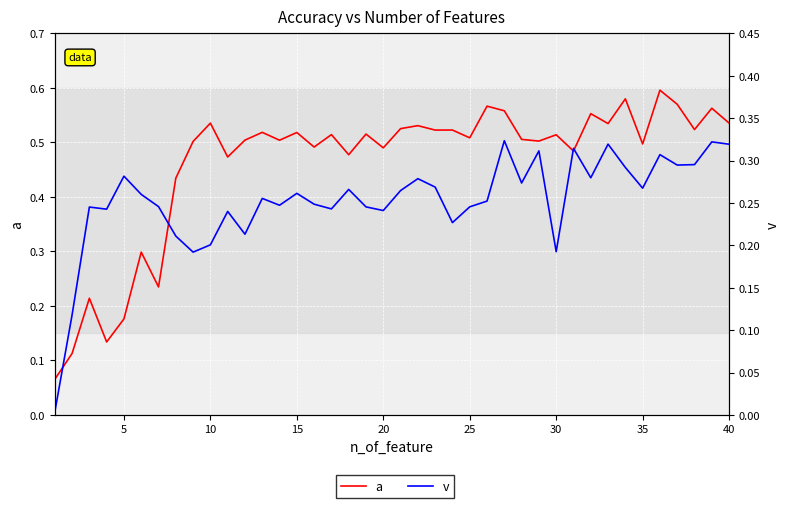

Reading right to left, list all the values displayed in this chart.

a: 0.5	0.6	0.5	0.6	0.6	0.5	0.6	0.5	0.6	0.5	0.5	0.5	0.5	0.6	0.6	0.5	0.5	0.5	0.5	0.5	0.5	0.5	0.5	0.5	0.5	0.5	0.5	0.5	0.5	0.5	0.5	0.5	0.4	0.2	0.3	0.2	0.1	0.2	0.1	0.1
v: 0.3	0.3	0.3	0.3	0.3	0.3	0.3	0.3	0.3	0.3	0.2	0.3	0.3	0.3	0.3	0.2	0.2	0.3	0.3	0.3	0.2	0.2	0.3	0.2	0.2	0.3	0.2	0.3	0.2	0.2	0.2	0.2	0.2	0.2	0.3	0.3	0.2	0.2	0.1	0.0